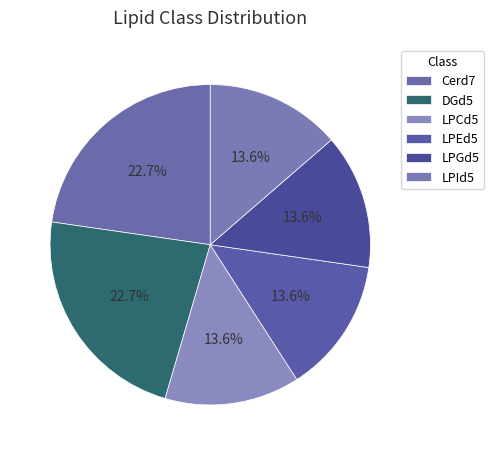

How many slices are in this pie chart?

6